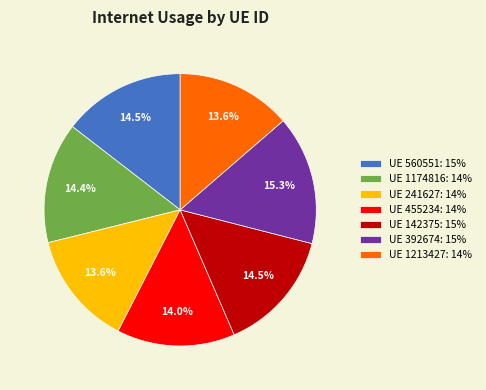

Does UE 1213427: 14% account for over 50% of the chart?

No